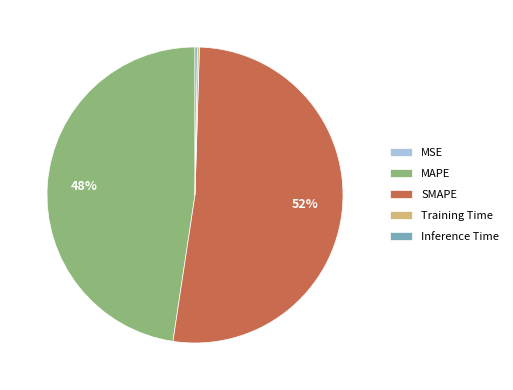

Is the sum of MAPE and SMAPE greater than half?

Yes